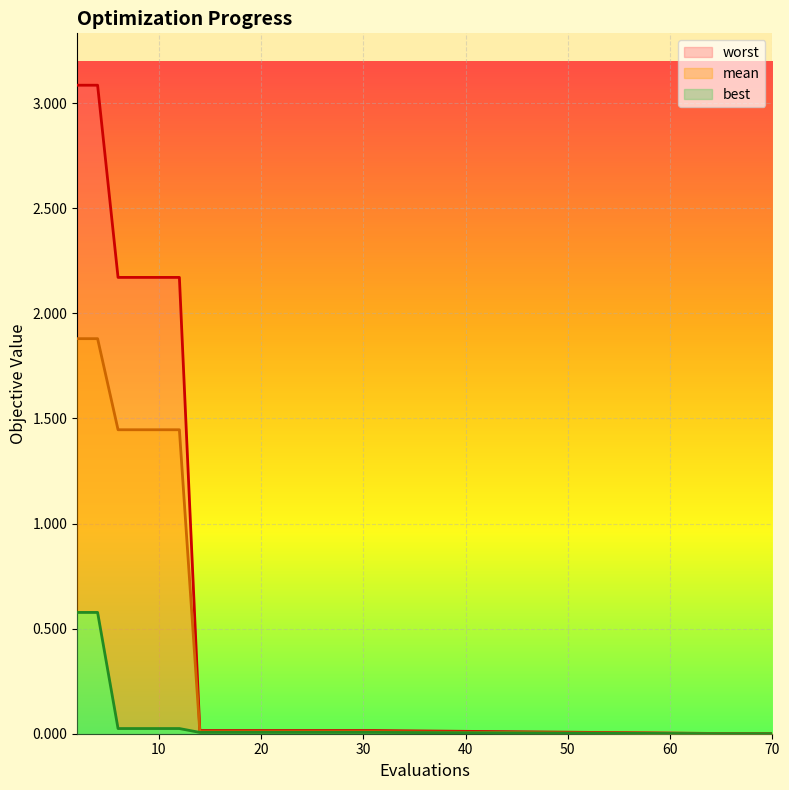

What are all the series names shown in the legend?

mean, best, worst